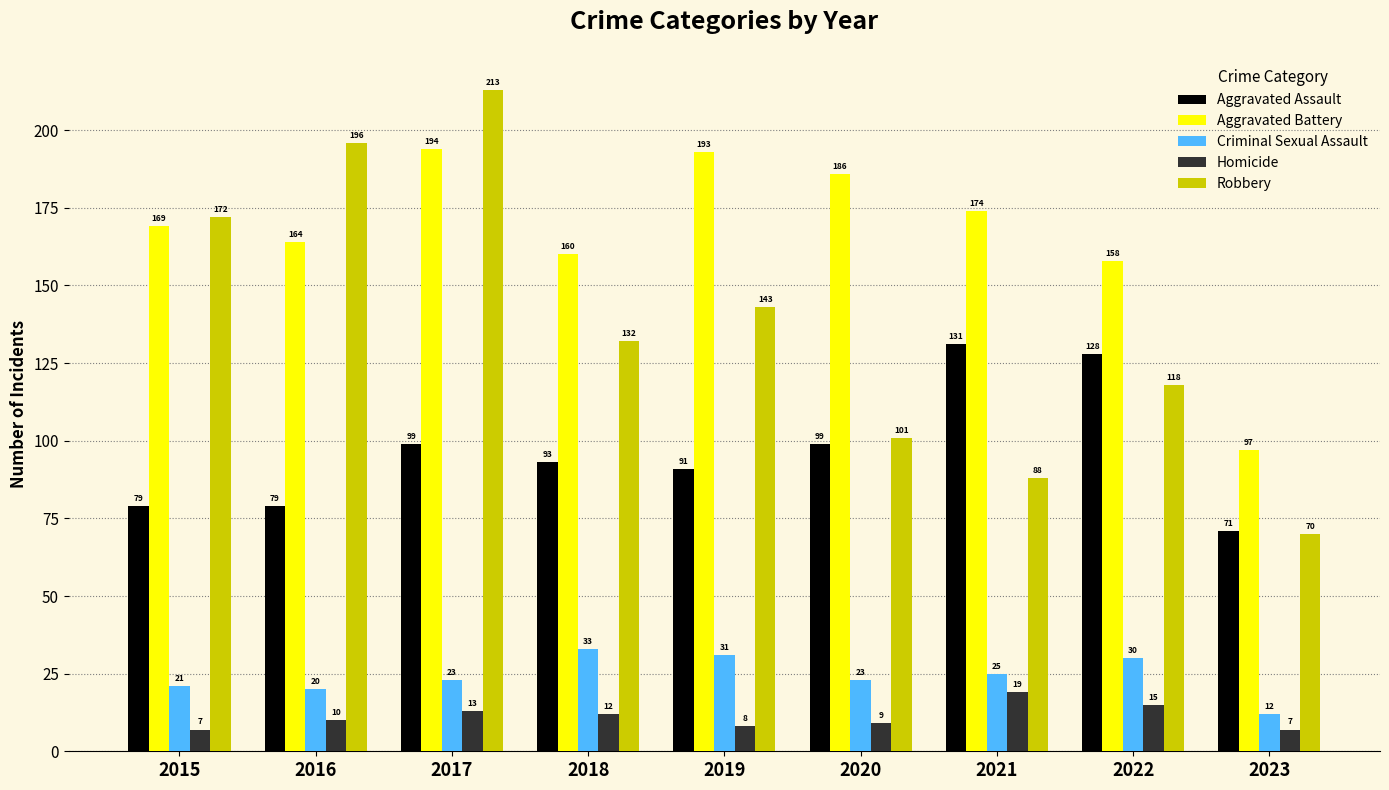

At which label does Aggravated Assault first exceed 93?

2017